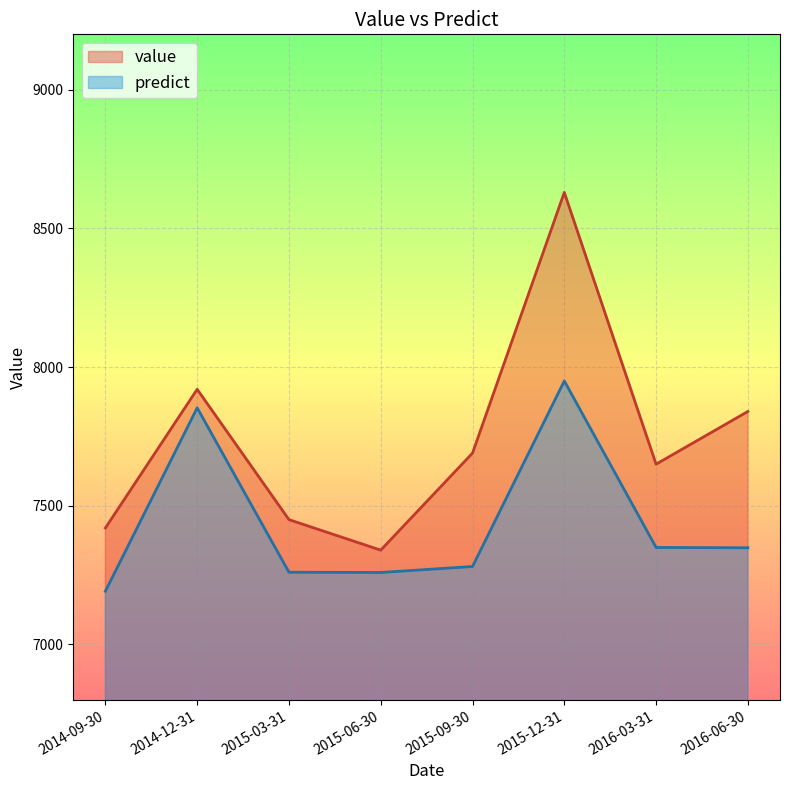

Does the chart have visible grid lines?

Yes